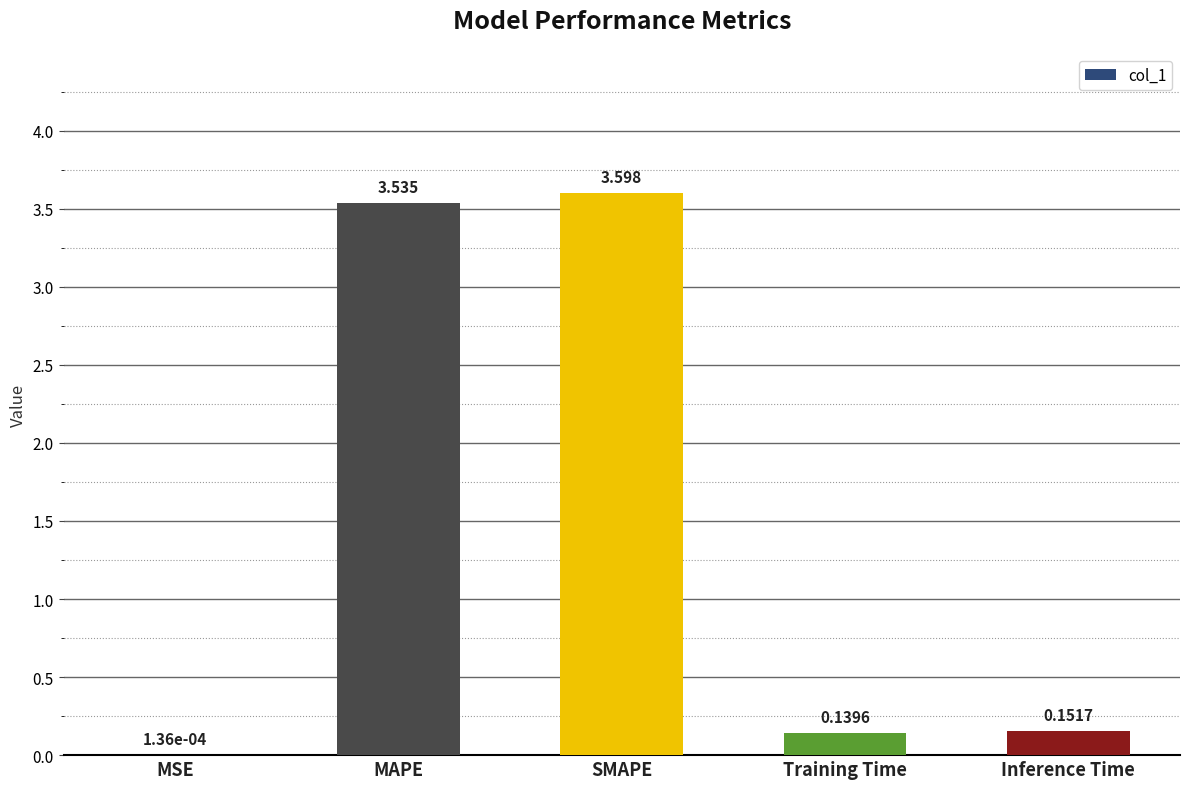

Which has a higher value, MAPE or Inference Time?

MAPE